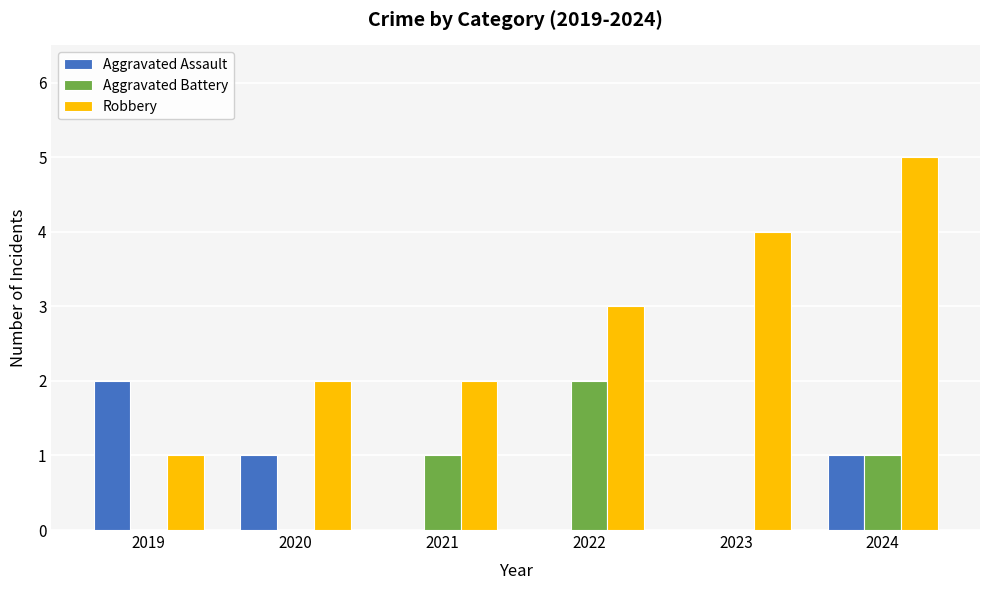

The Robbery series shows 5 at 2024. True or false?

True